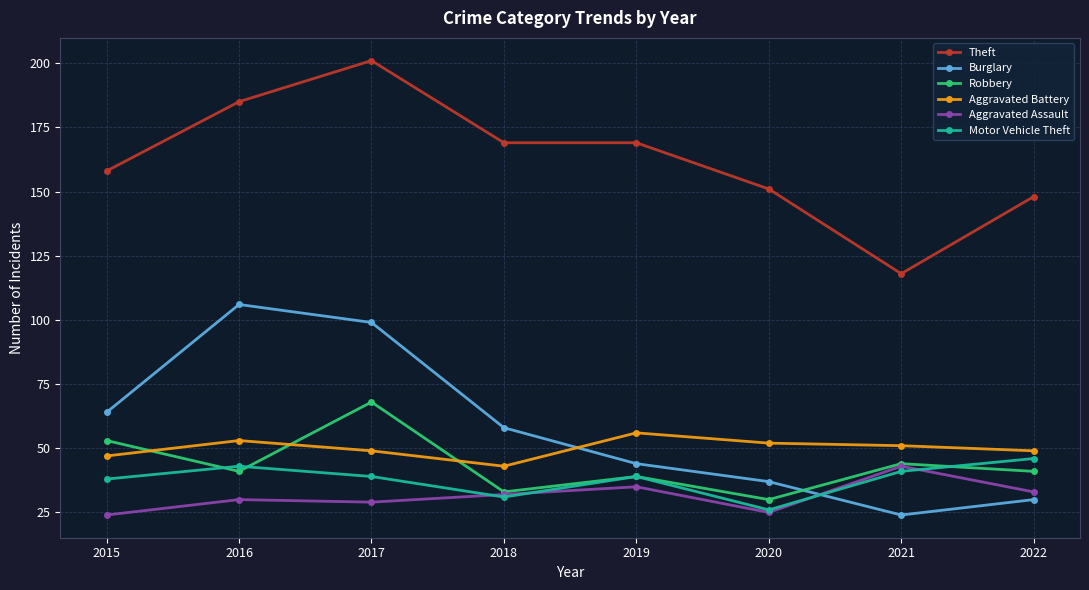

Reading left to right, extract all data points from this chart.

Theft: 158	185	201	169	169	151	118	148
Burglary: 64	106	99	58	44	37	24	30
Robbery: 53	41	68	33	39	30	44	41
Aggravated Battery: 47	53	49	43	56	52	51	49
Aggravated Assault: 24	30	29	32	35	25	43	33
Motor Vehicle Theft: 38	43	39	31	39	26	41	46